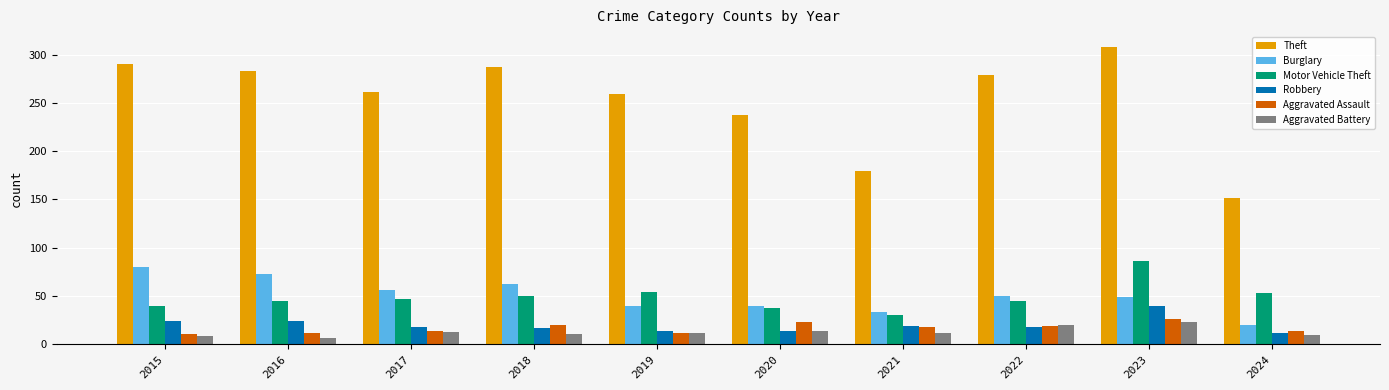

What is the minimum value for Aggravated Battery?

6